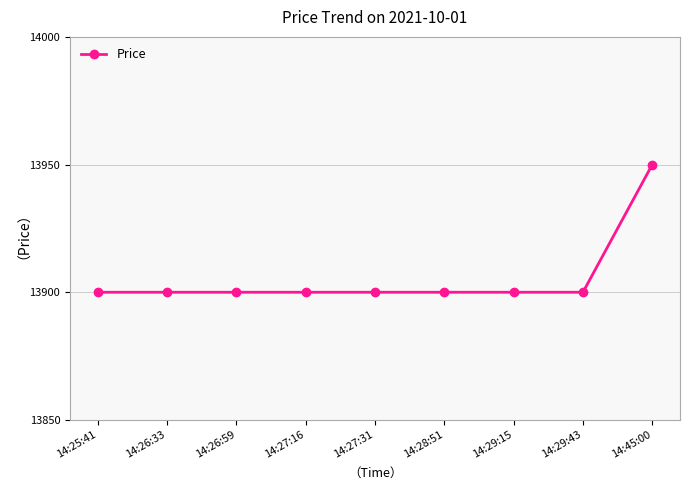

What position from the right is 14:45:00?

1